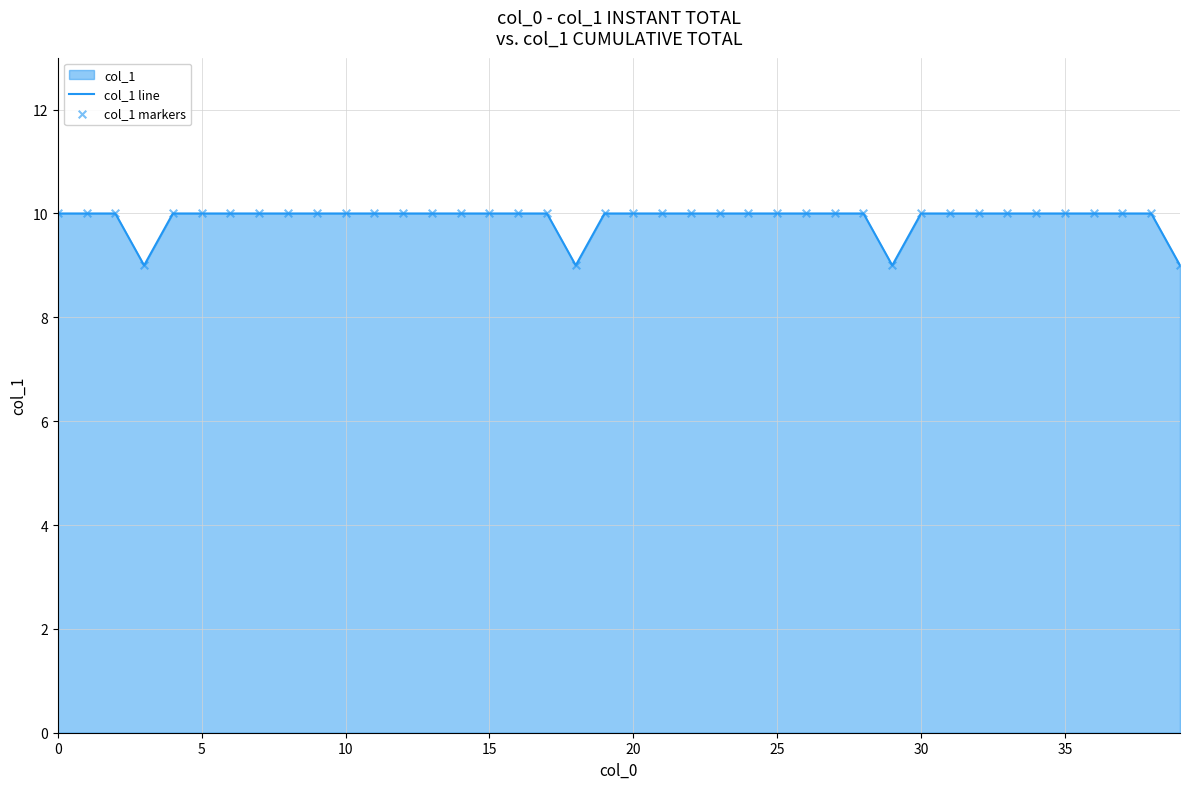

Which series has the largest Y range (max minus min)?

col_1 line